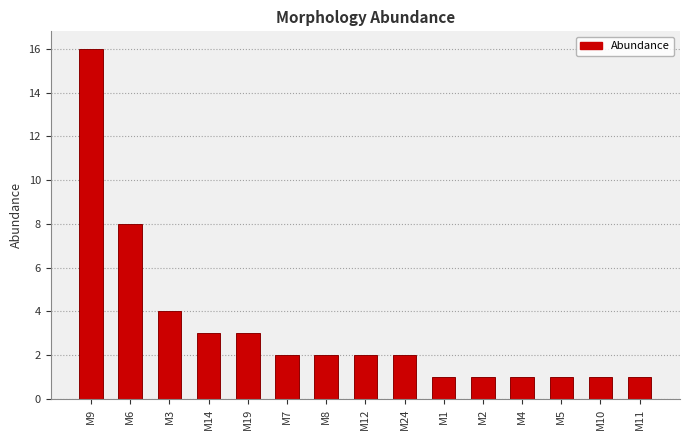

Reading left to right, transcribe all the data shown in this chart.

M9=16	M6=8	M3=4	M14=3	M19=3	M7=2	M8=2	M12=2	M24=2	M1=1	M2=1	M4=1	M5=1	M10=1	M11=1